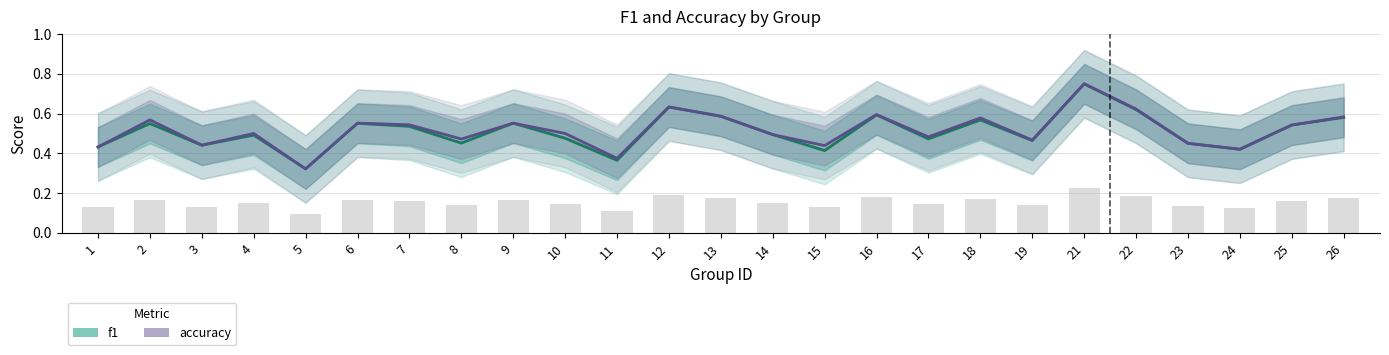

Are the bars grouped side by side (vs. stacked)?

Yes